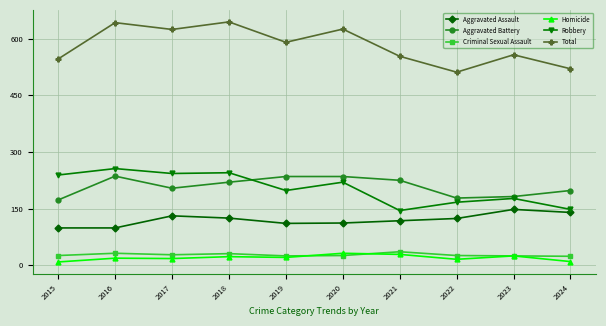

What is the value of the Aggravated Battery point at the 8th from the left?

178